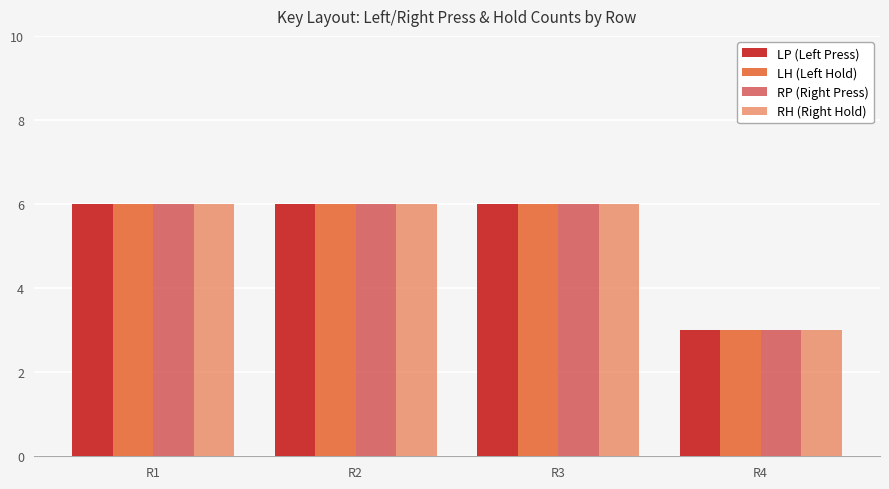

How many distinct data groups are displayed?

4